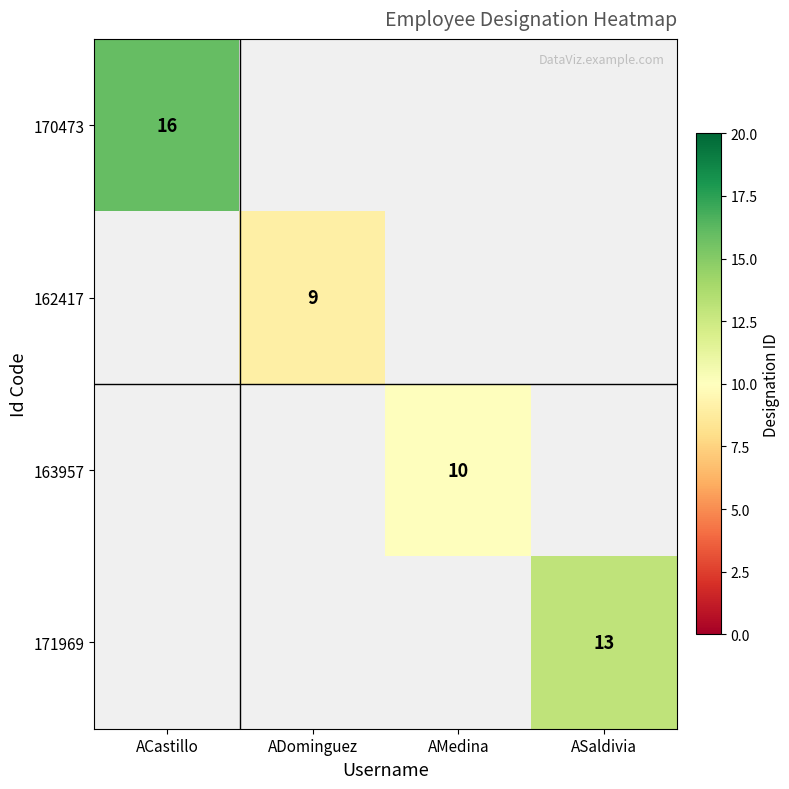

Is it true that 171969 equals 13 at ASaldivia?

True